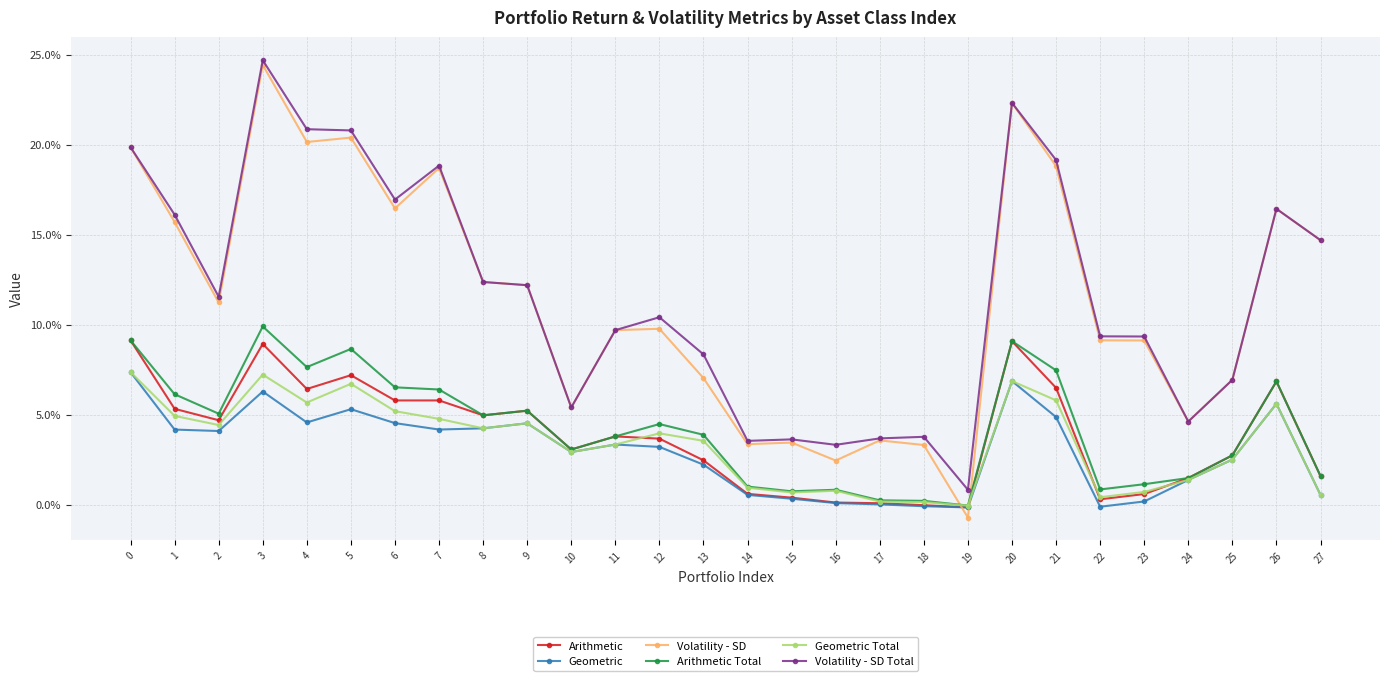

What is the value of the Arithmetic point at the 7th from the left?

0.1